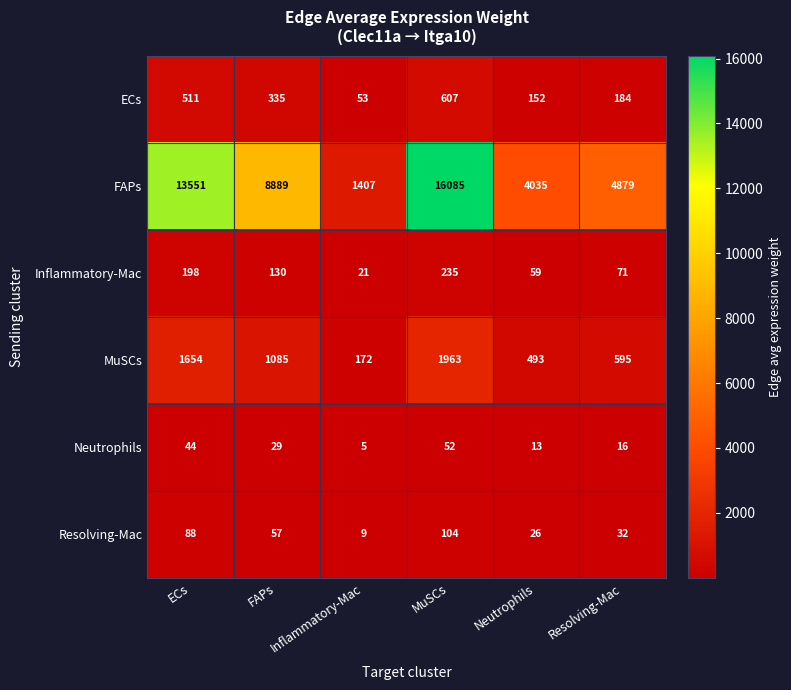

Is it true that ECs equals 335 at FAPs?

True